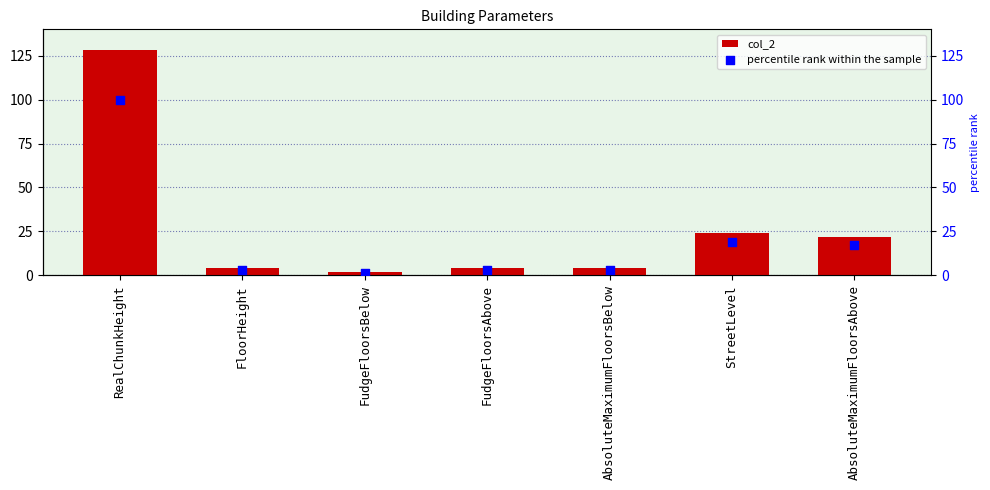

Which series reaches the maximum Y coordinate?

col_2